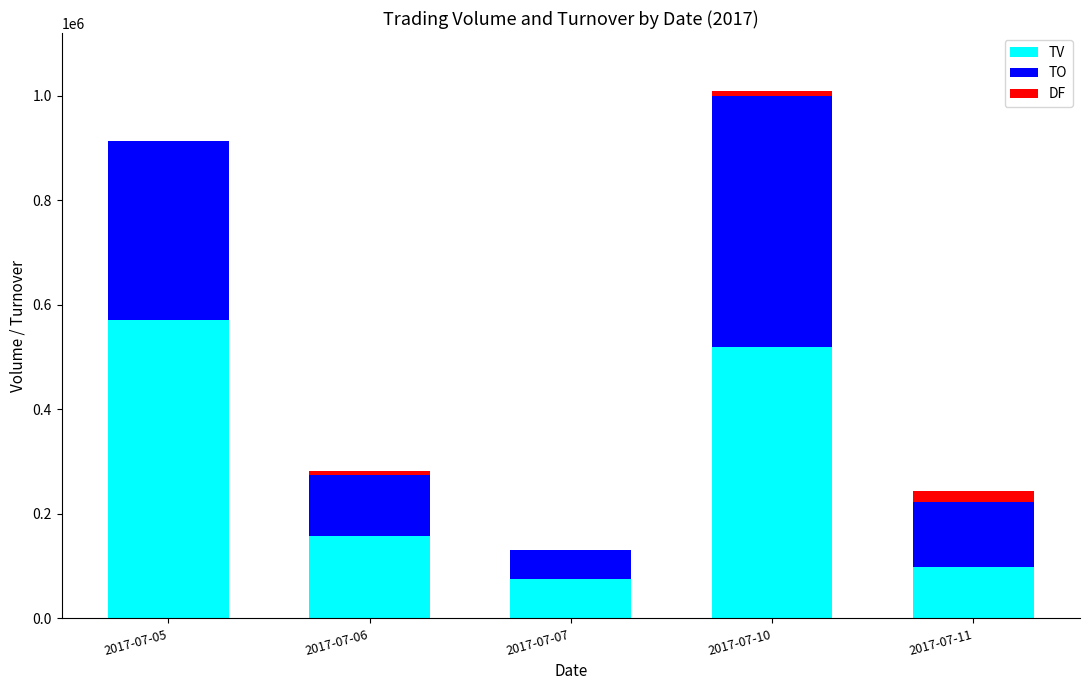

At which label is TV closest to 323500?

2017-07-06